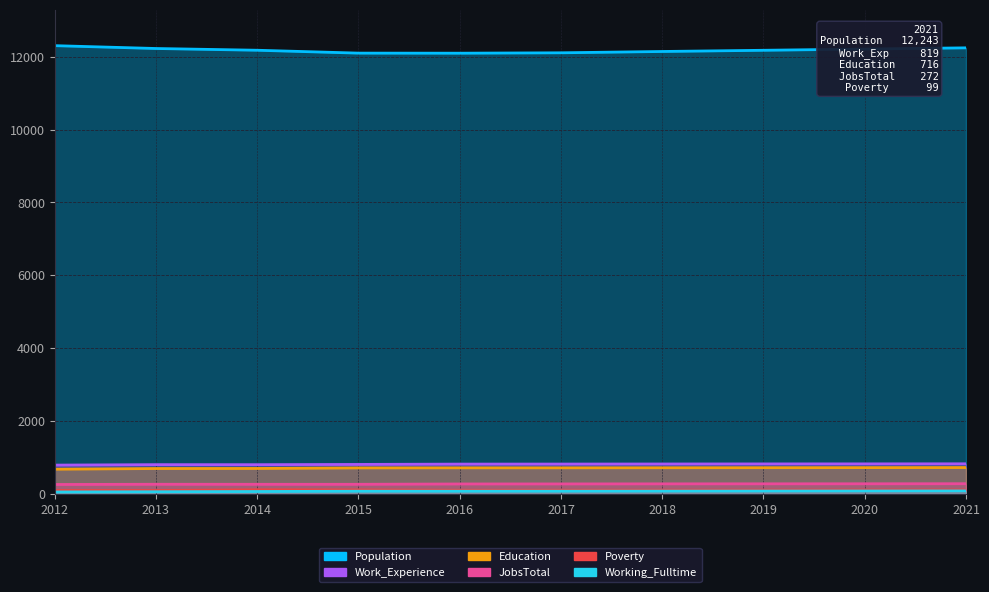

Is it true that Poverty equals 98 at 2020?

True